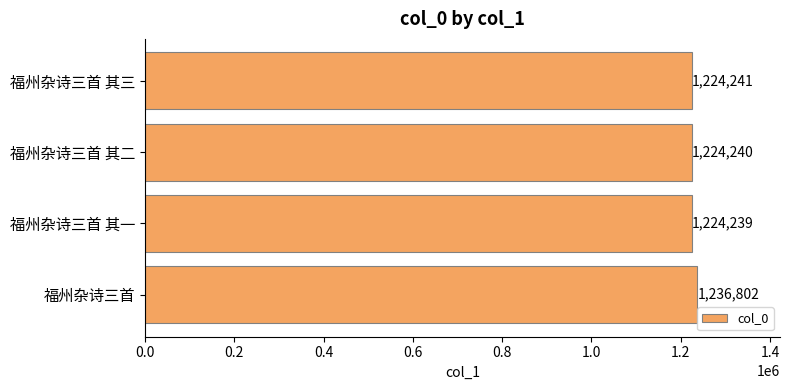

What is the maximum value shown in the chart?

1236802